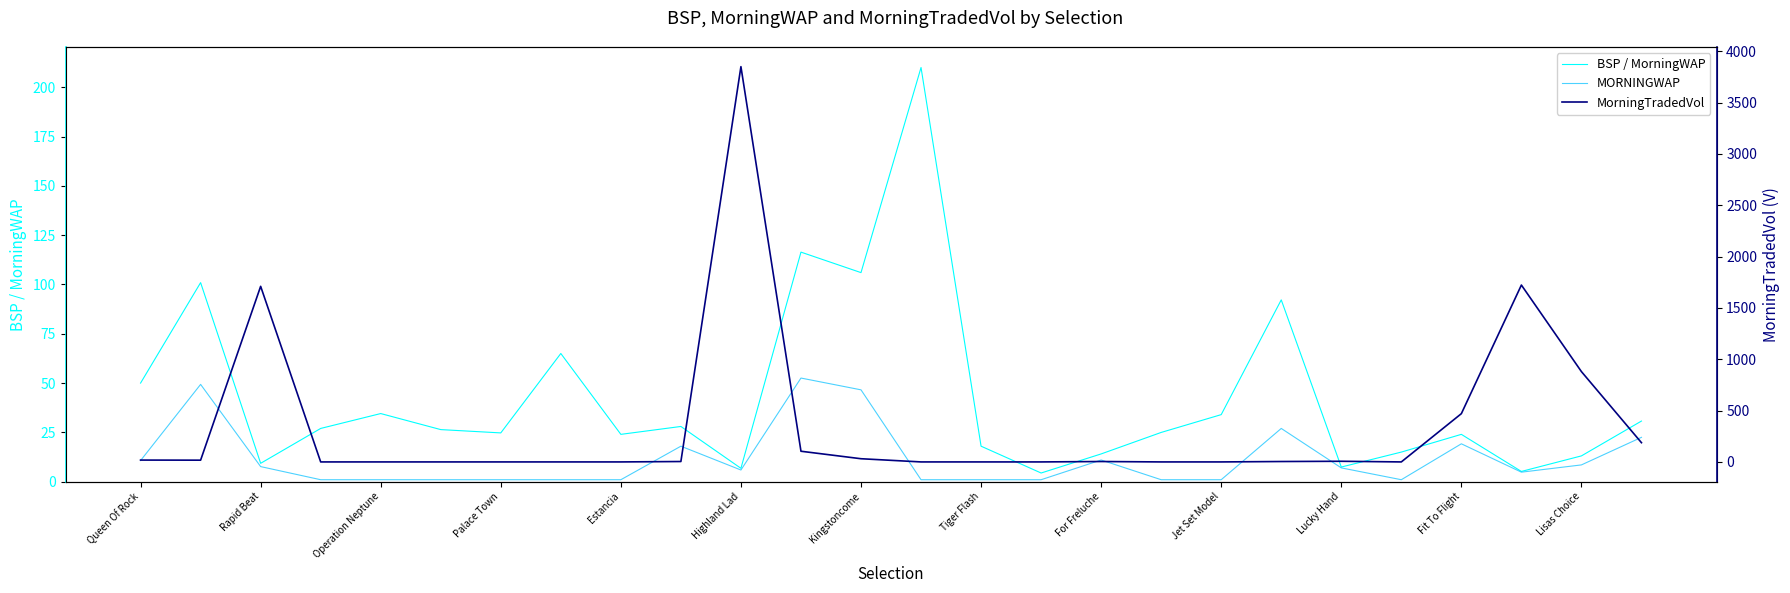

How many distinct data groups are displayed?

3